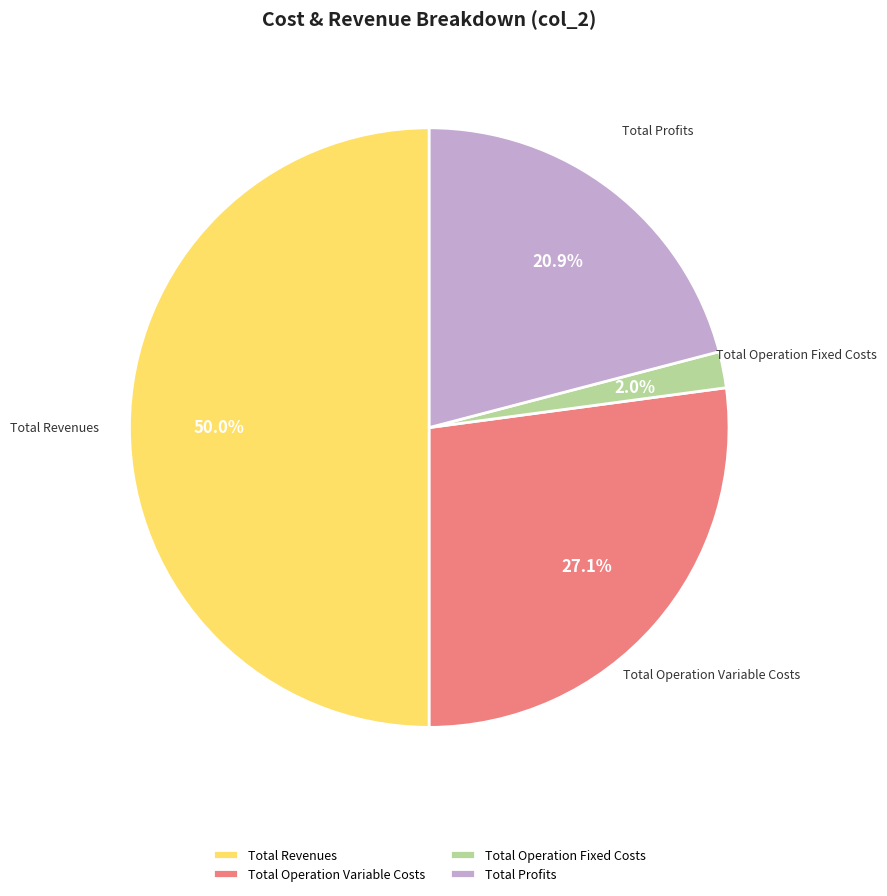

What is the smallest slice in the pie chart?

Total Operation Fixed Costs